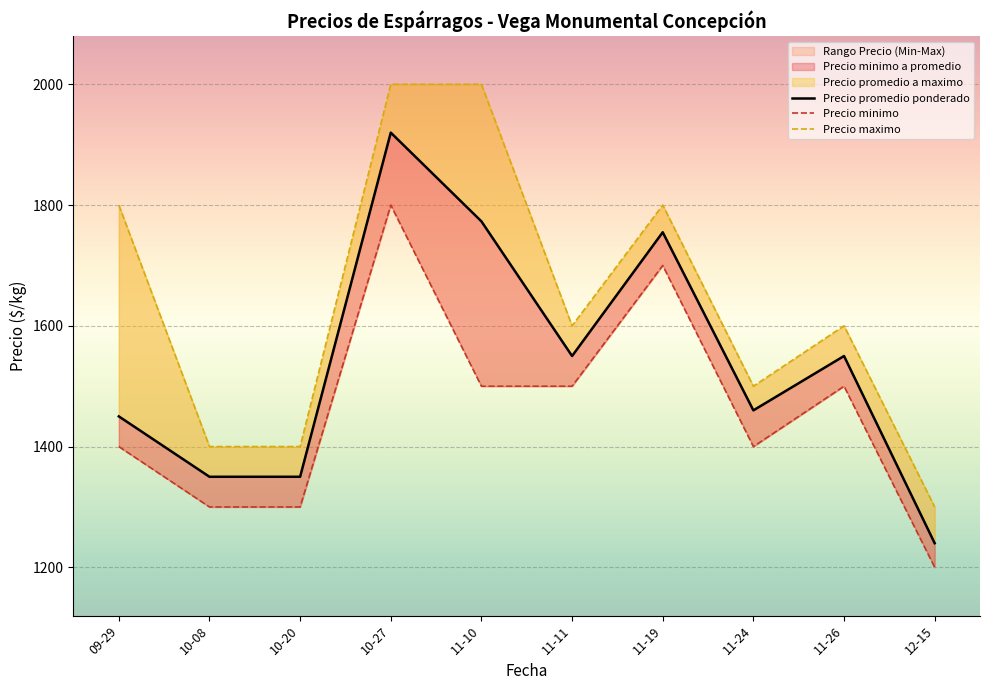

Which series has the largest total across all categories?

Precio maximo